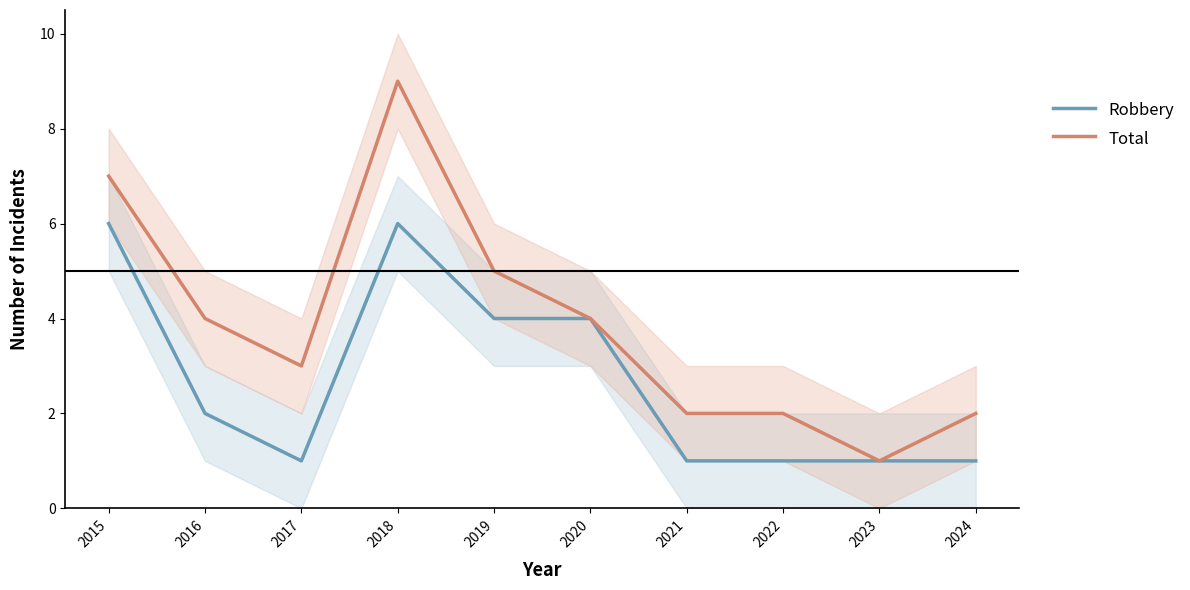

Is it true that Robbery equals 2 at 2016?

True